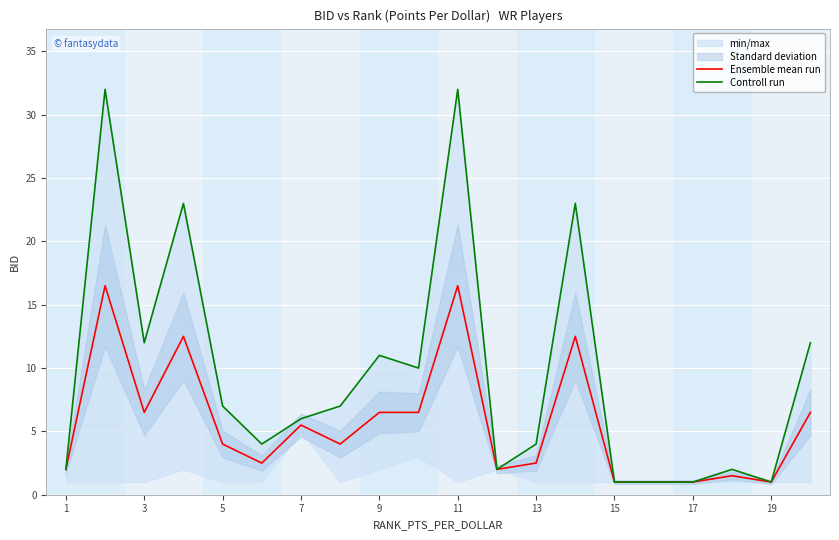

What is the highest value of the Ensemble mean run series?

16.5